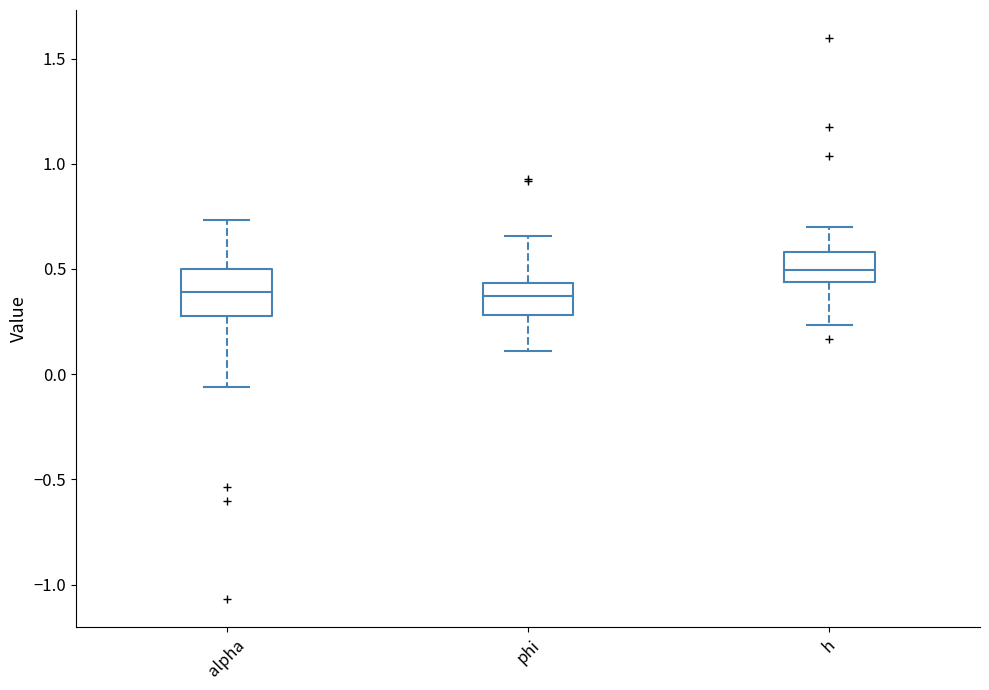

Where does the lower whisker of the box for h end on the y-axis? The values are not printed on the chart, so give them approximately, as read against the axis.

0.25